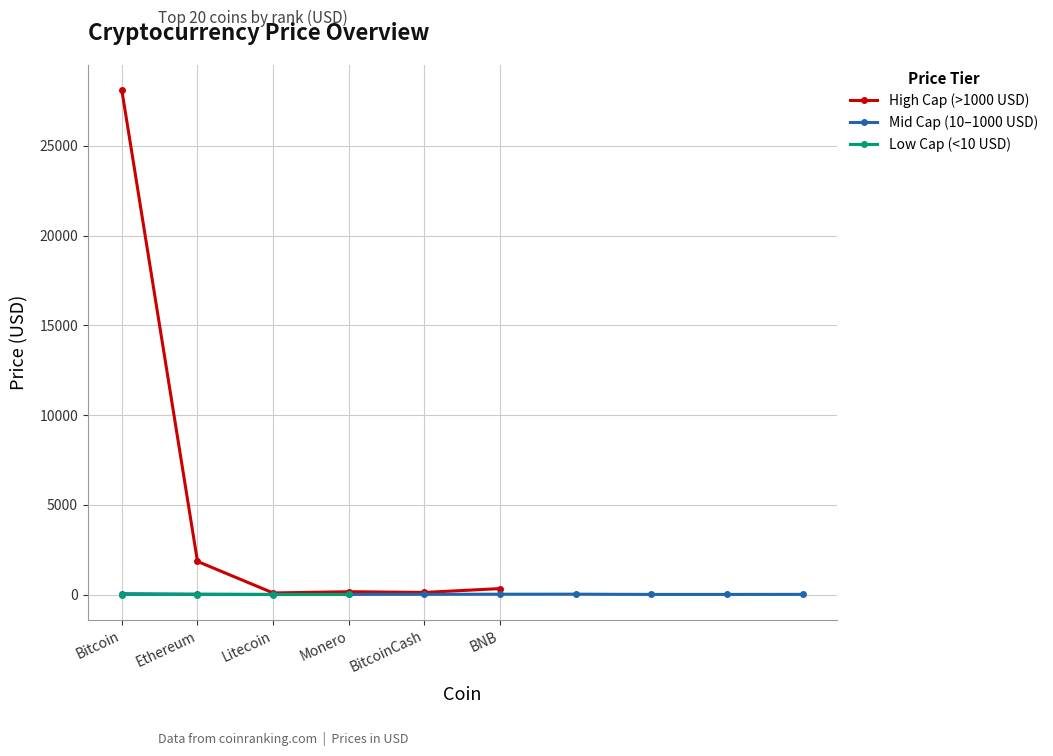

The chart shows a value of 0.4 at Cardano. True or false?

True